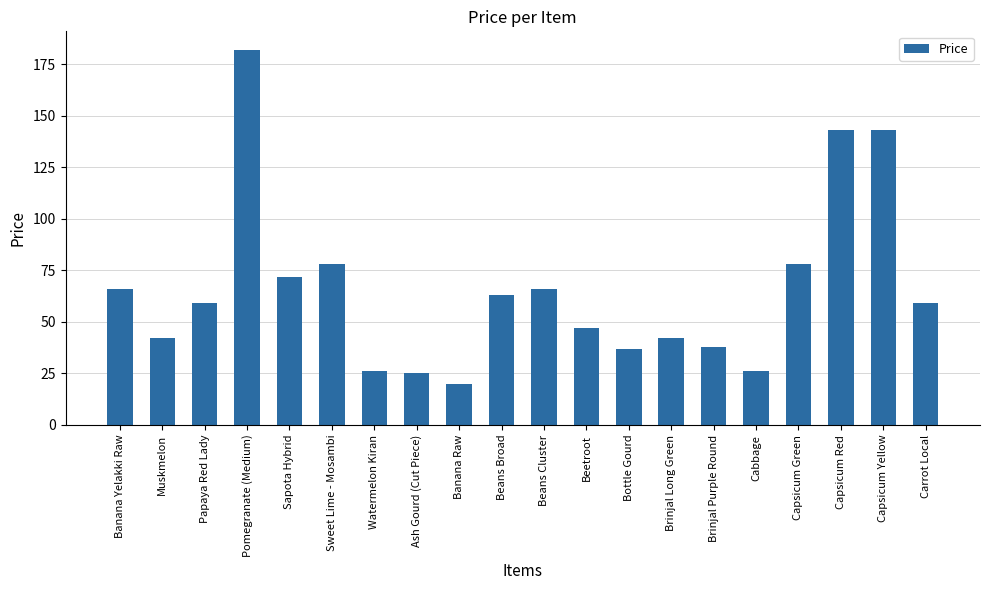

What is the value of the 15th bar from the left?

38